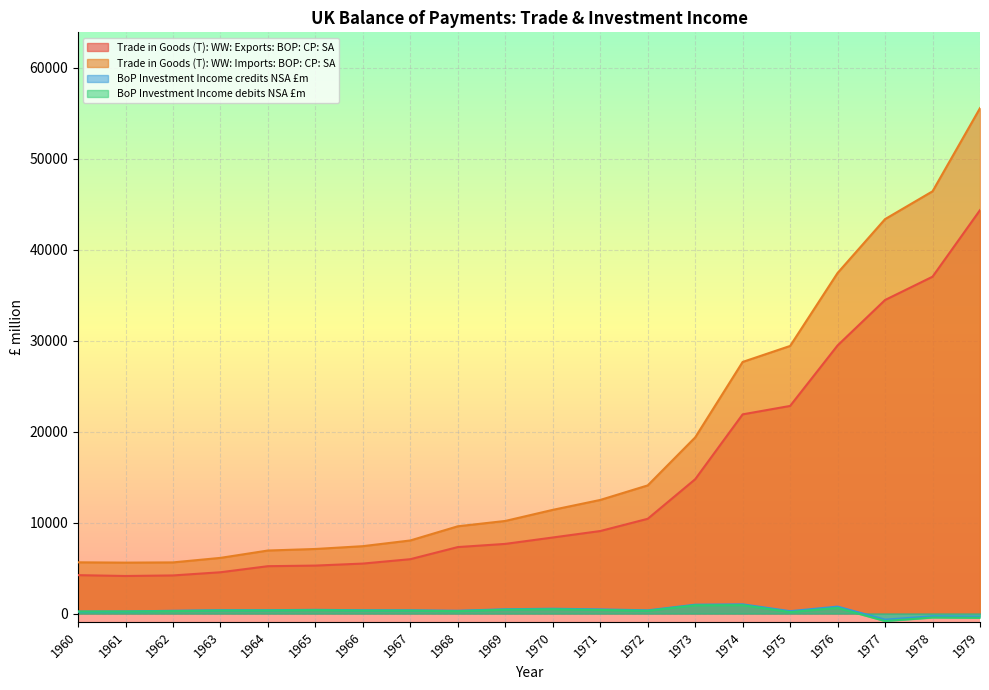

List the series in order of their peak value, lowest first.

BoP Investment Income debits NSA £m, BoP Investment Income credits NSA £m, Trade in Goods (T): WW: Exports: BOP: CP: SA, Trade in Goods (T): WW: Imports: BOP: CP: SA